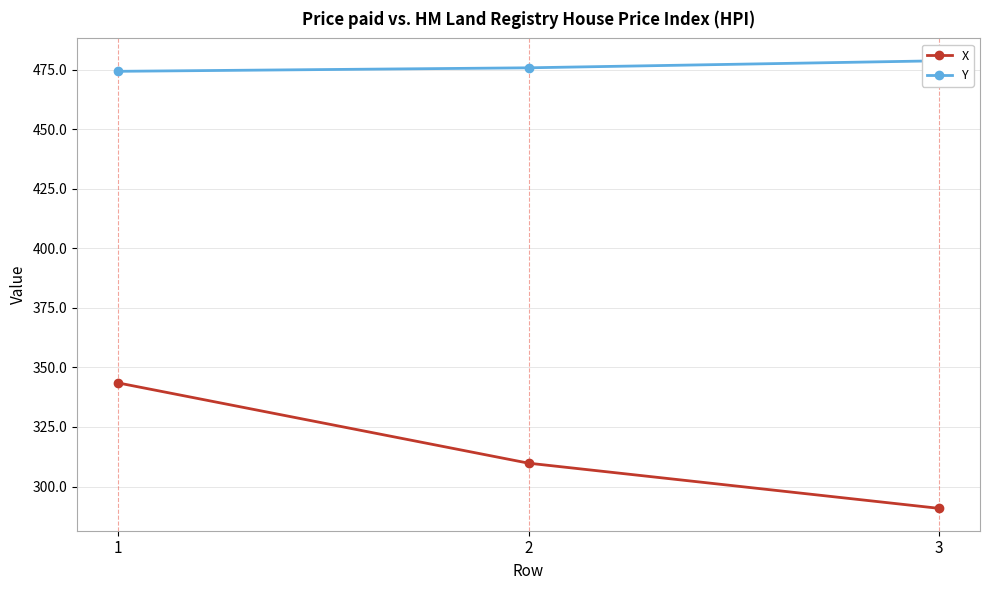

What is the maximum value shown in the chart?

478.8